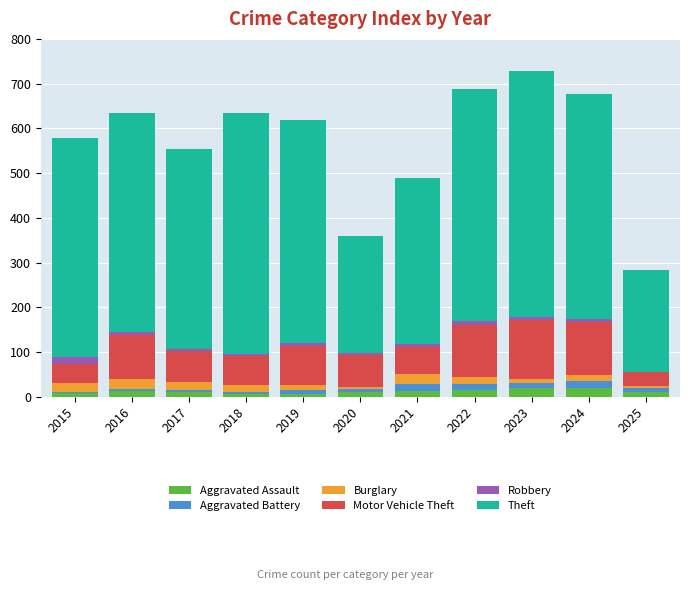

What is the highest value of the Aggravated Assault series?

20